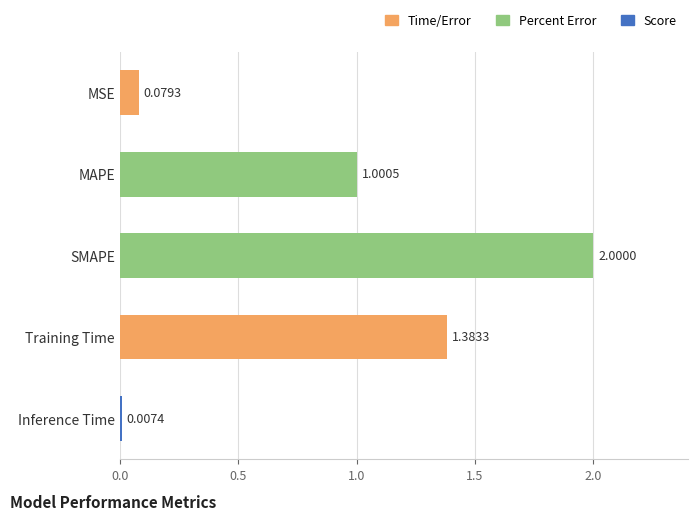

Are the bars horizontal?

Yes